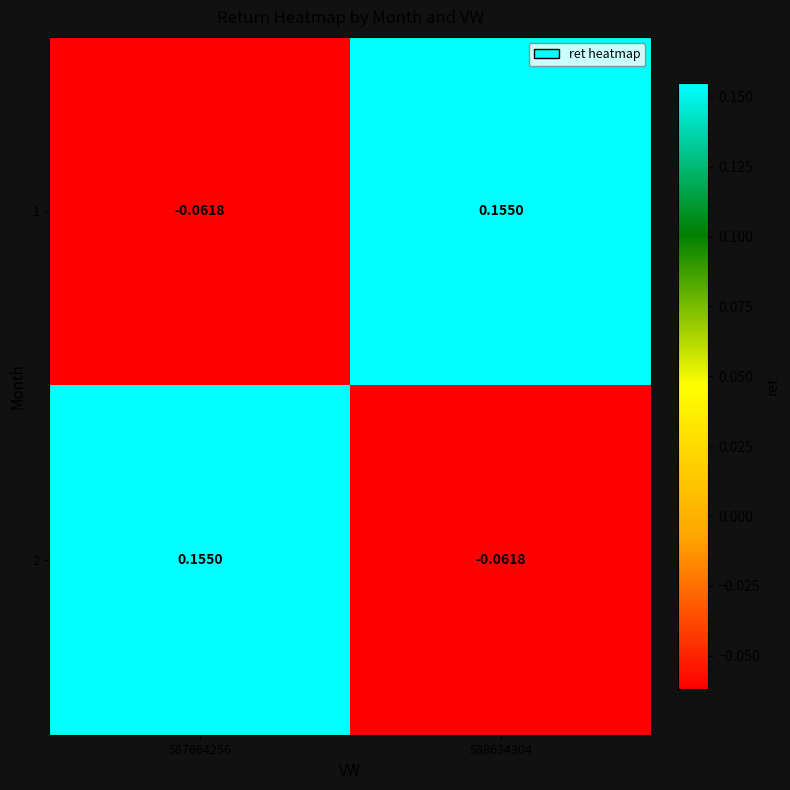

Is the value of 2 at 587664256 greater than the value of 1 at 587664256?

Yes